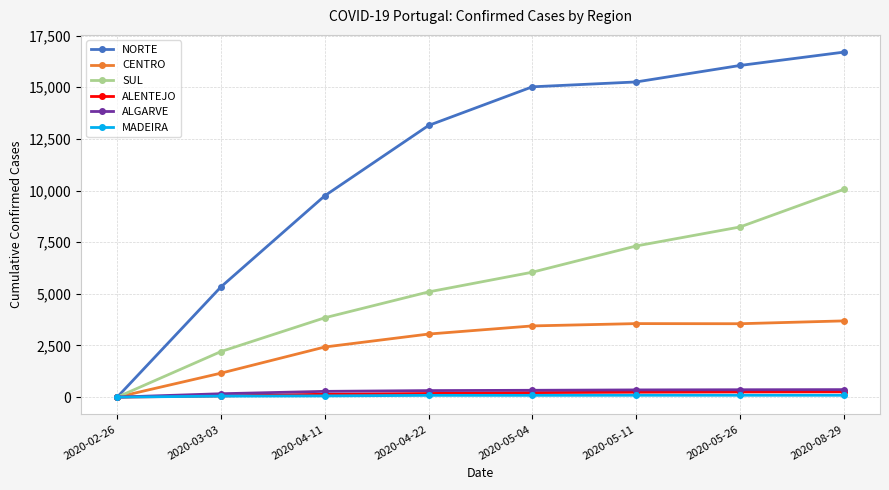

What is the sum of all CENTRO values?

20889